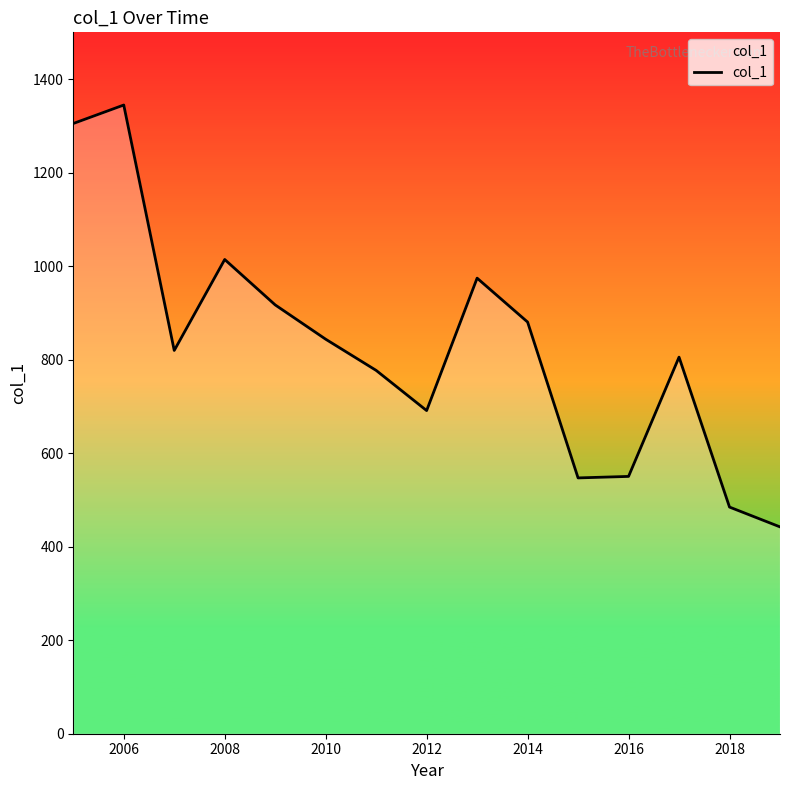

What is the difference between the maximum and minimum values?

902.2